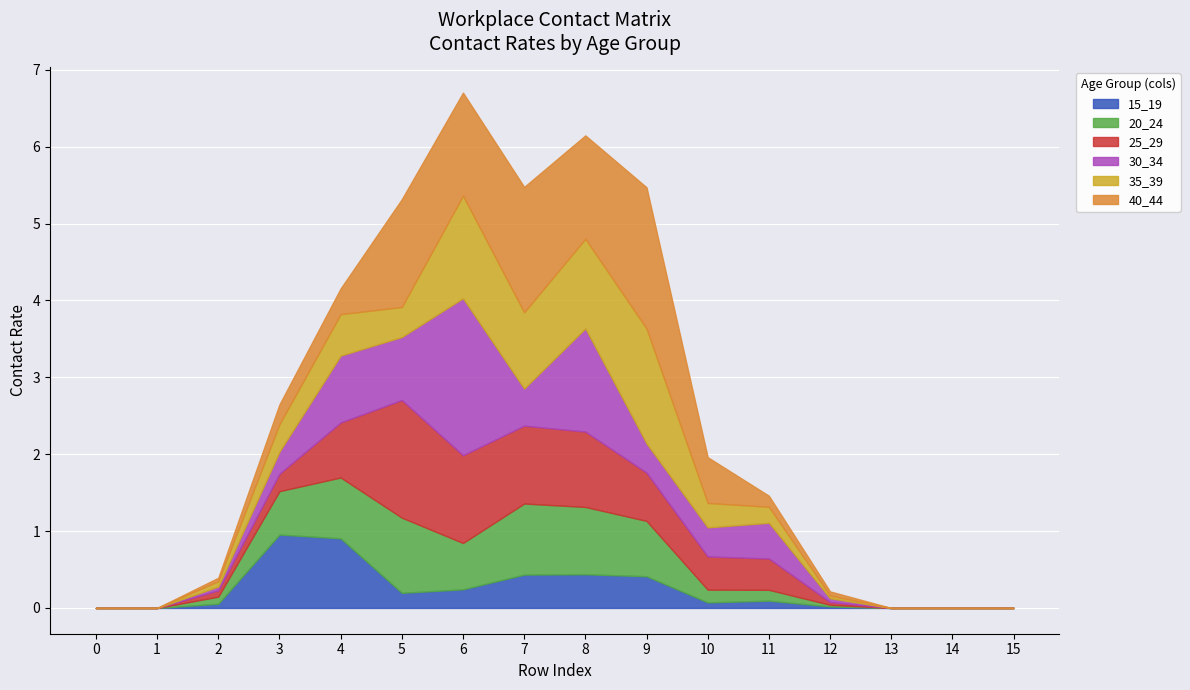

What are all the series names shown in the legend?

15_19, 20_24, 25_29, 30_34, 35_39, 40_44